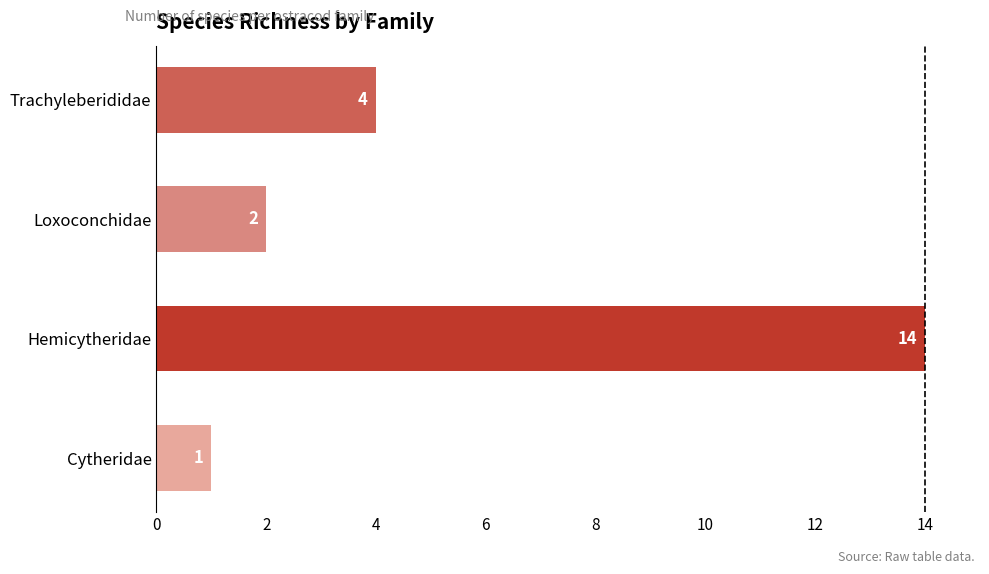

Which category has the highest value across all series?

Hemicytheridae